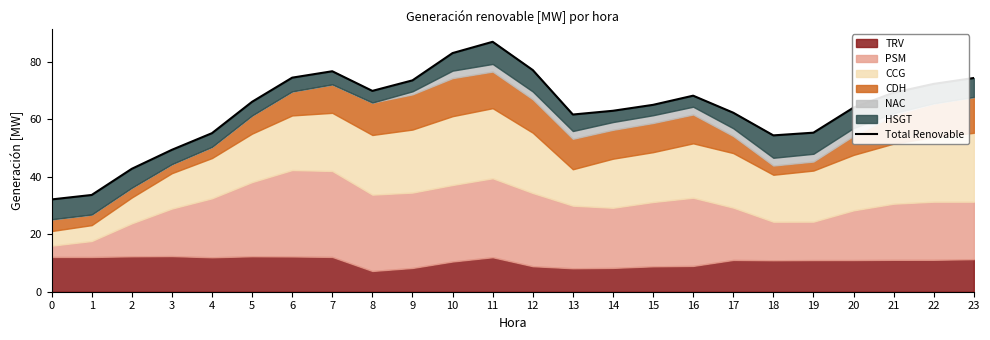

List the labels in order of value, largest first.

11, 10, 12, 7, 6, 23, 9, 22, 8, 21, 16, 5, 15, 20, 14, 17, 13, 19, 4, 18, 3, 2, 1, 0